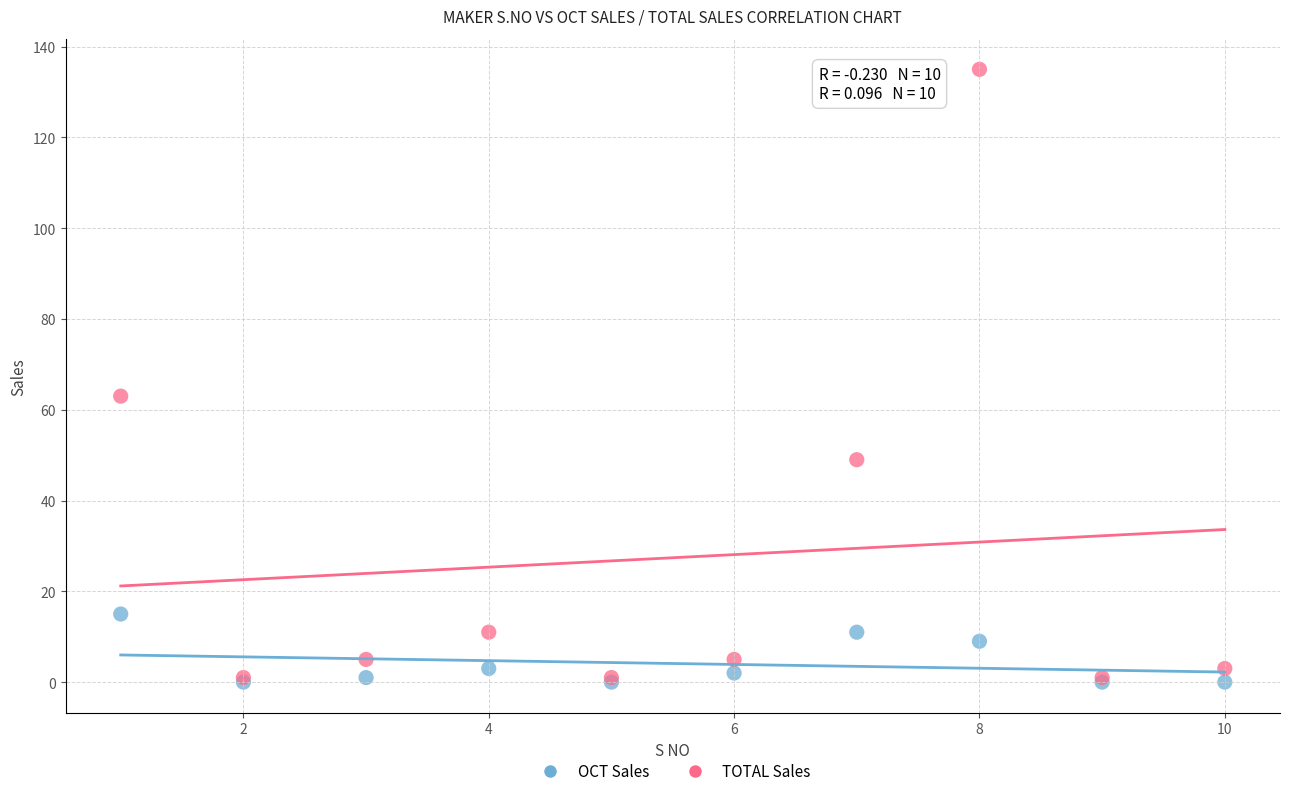

Which series contains the highest Y value?

TOTAL Sales